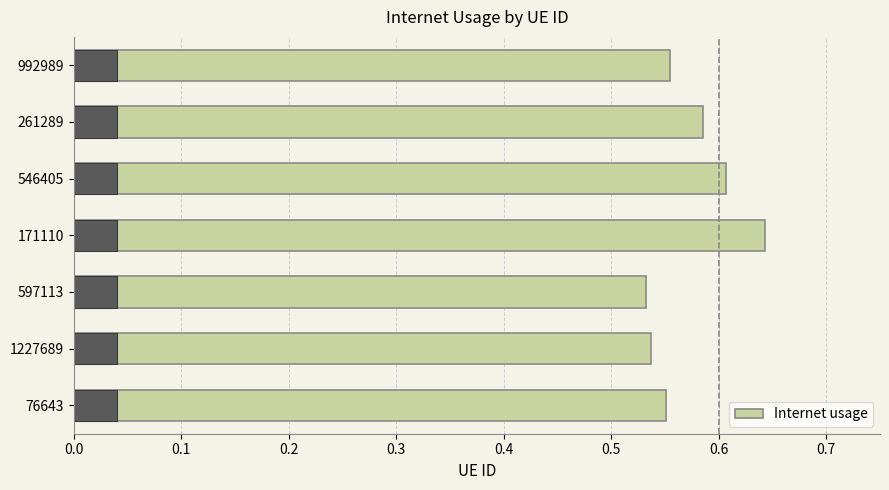

What is the difference between the second highest and second lowest values?

0.1